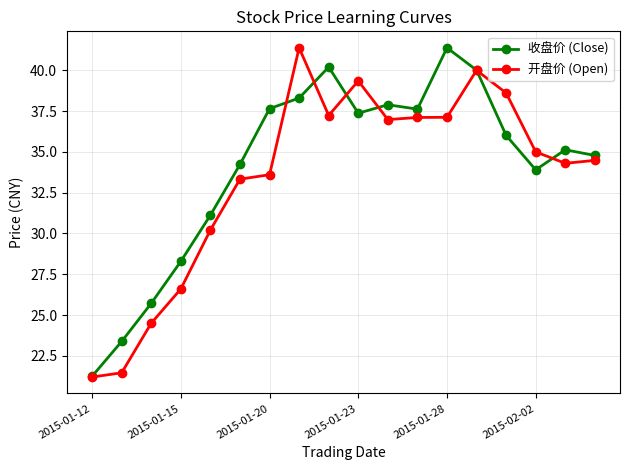

What is the value of the 开盘价 (Open) point at the 10th from the left?

39.4